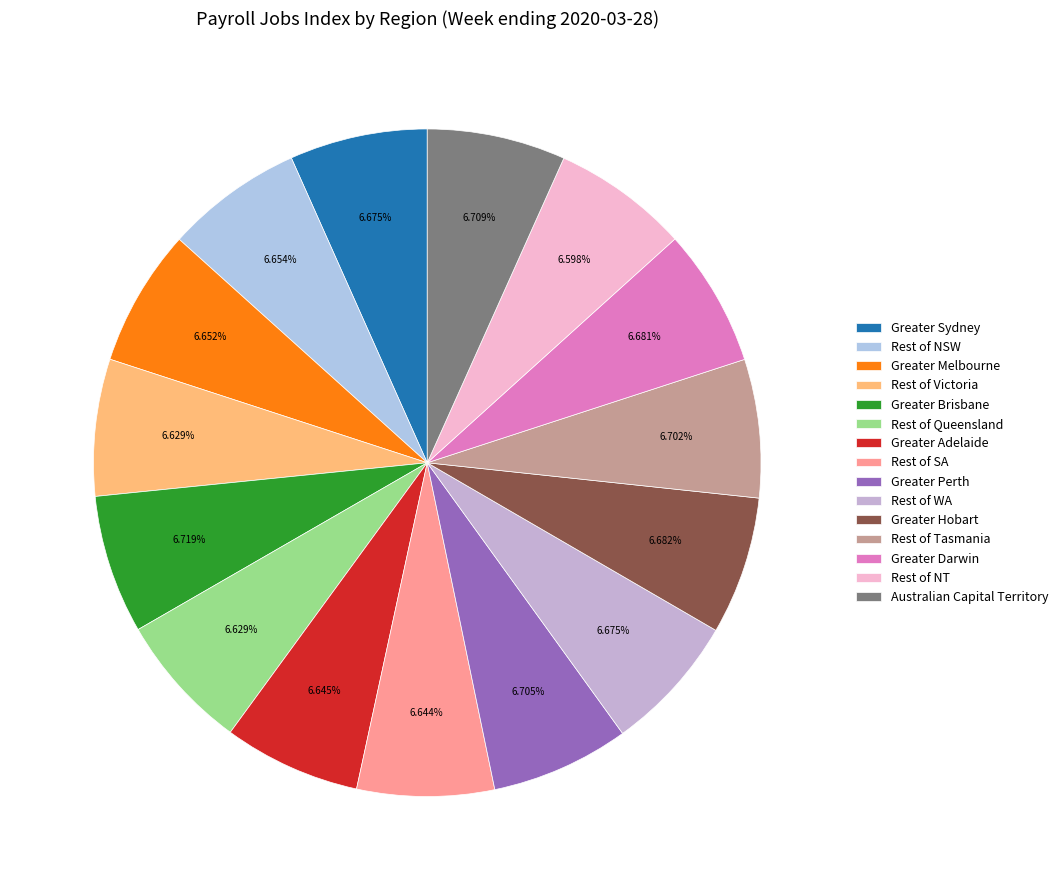

What percentage is the Rest of NT slice, to the nearest percent?

7%